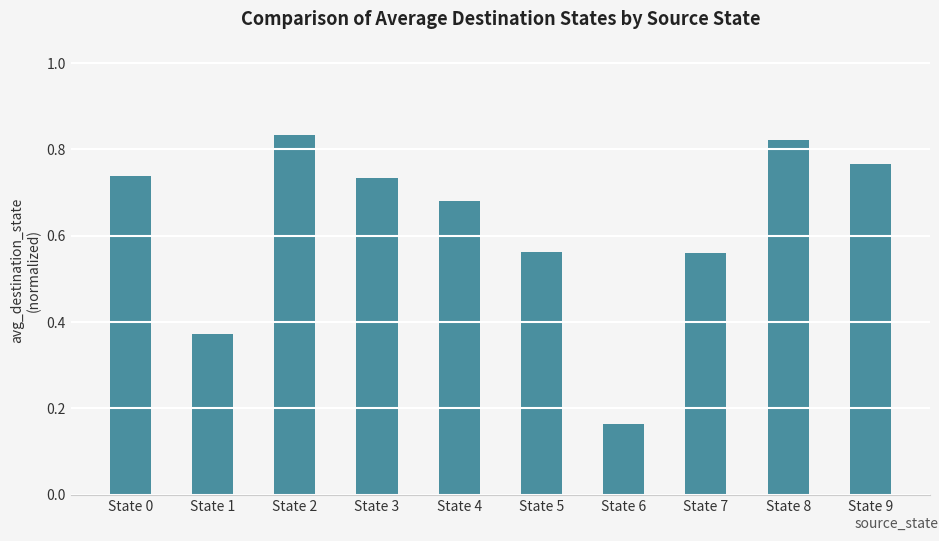

How many series are shown in this chart?

1